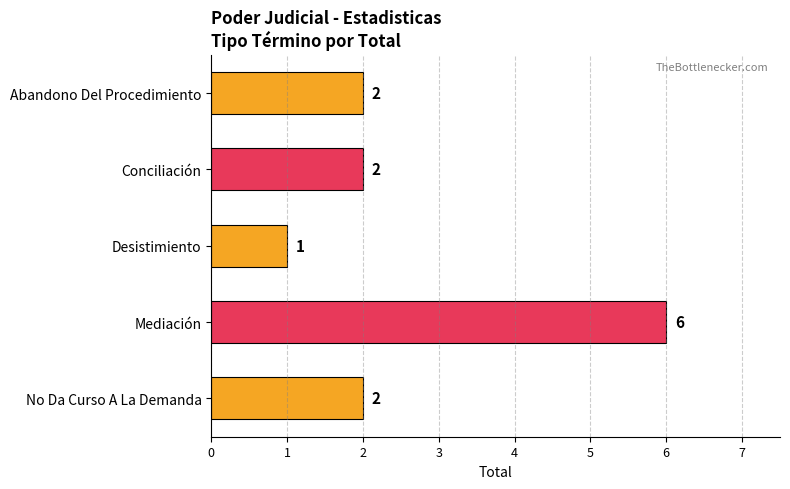

What is the value of the 3rd bar from the top?

1